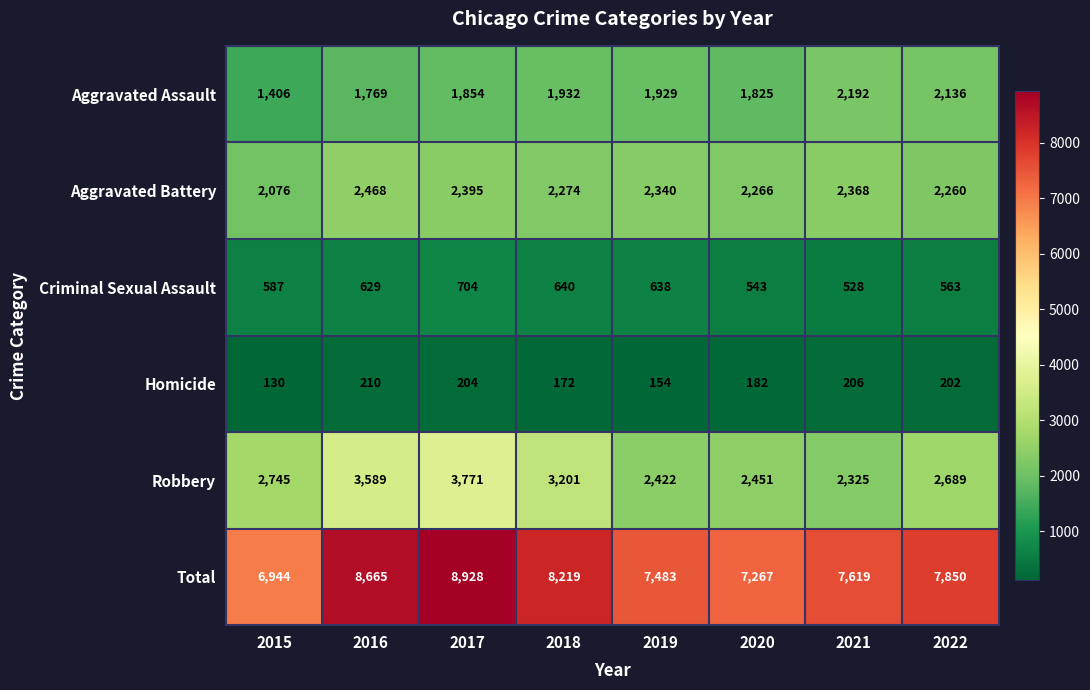

What is the maximum value shown in the chart?

8928